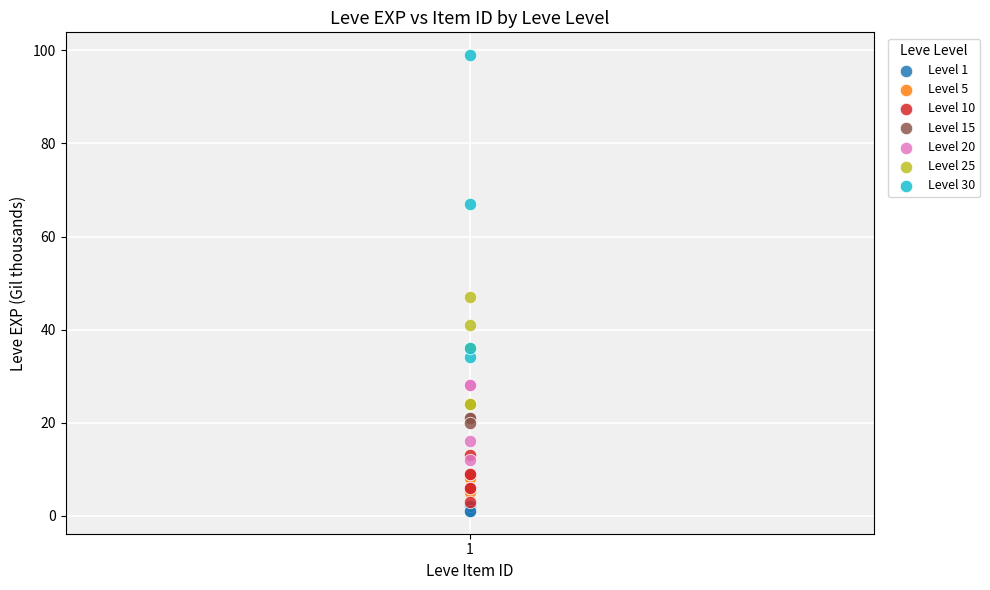

Which series has the largest Y range (max minus min)?

Level 30